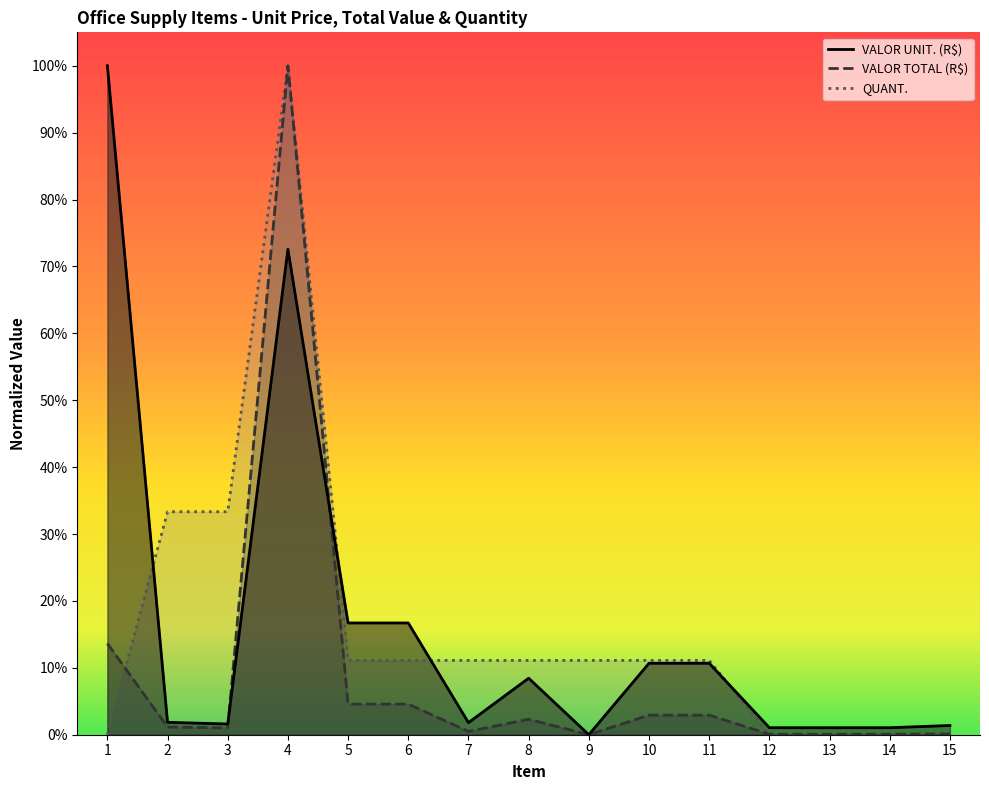

Reading left to right, extract all data points from this chart.

VALOR UNIT. (R$): 1=1.0	2=0.0	3=0.0	4=0.7	5=0.2	6=0.2	7=0.0	8=0.1	9=0.0	10=0.1	11=0.1	12=0.0	13=0.0	14=0.0	15=0.0
VALOR TOTAL (R$): 1=0.1	2=0.0	3=0.0	4=1.0	5=0.0	6=0.0	7=0.0	8=0.0	9=0.0	10=0.0	11=0.0	12=0.0	13=0.0	14=0.0	15=0.0
QUANT.: 1=0.0	2=0.3	3=0.3	4=1.0	5=0.1	6=0.1	7=0.1	8=0.1	9=0.1	10=0.1	11=0.1	12=0.0	13=0.0	14=0.0	15=0.0